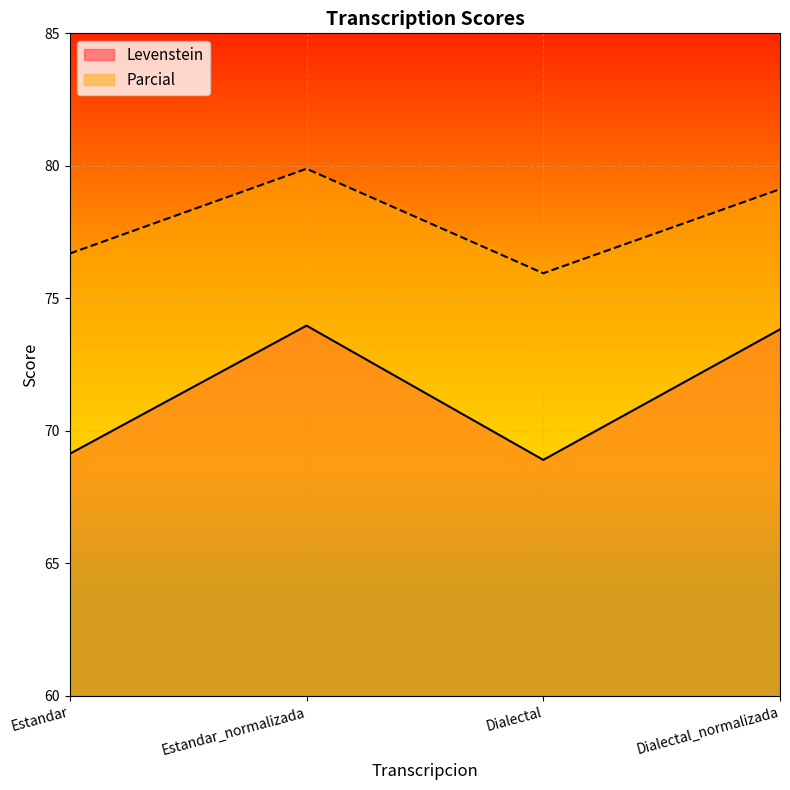

What are all the series names shown in the legend?

Levenstein, Parcial